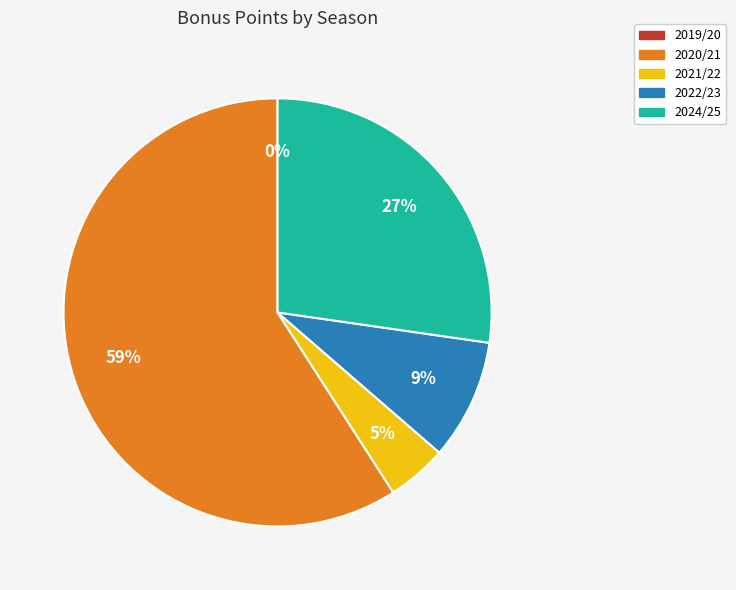

What is the change in value from 2019/20 to 2024/25?

+6